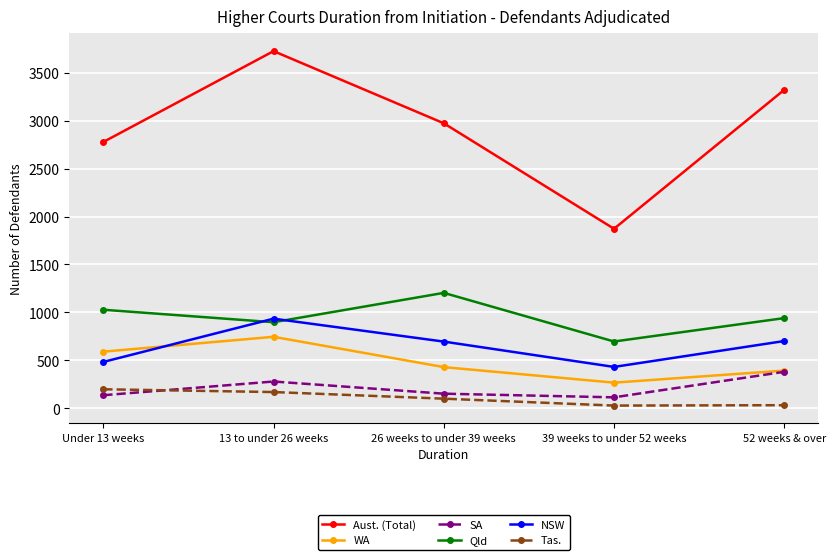

What is the label of the 4th point from the left?

39 weeks to under 52 weeks